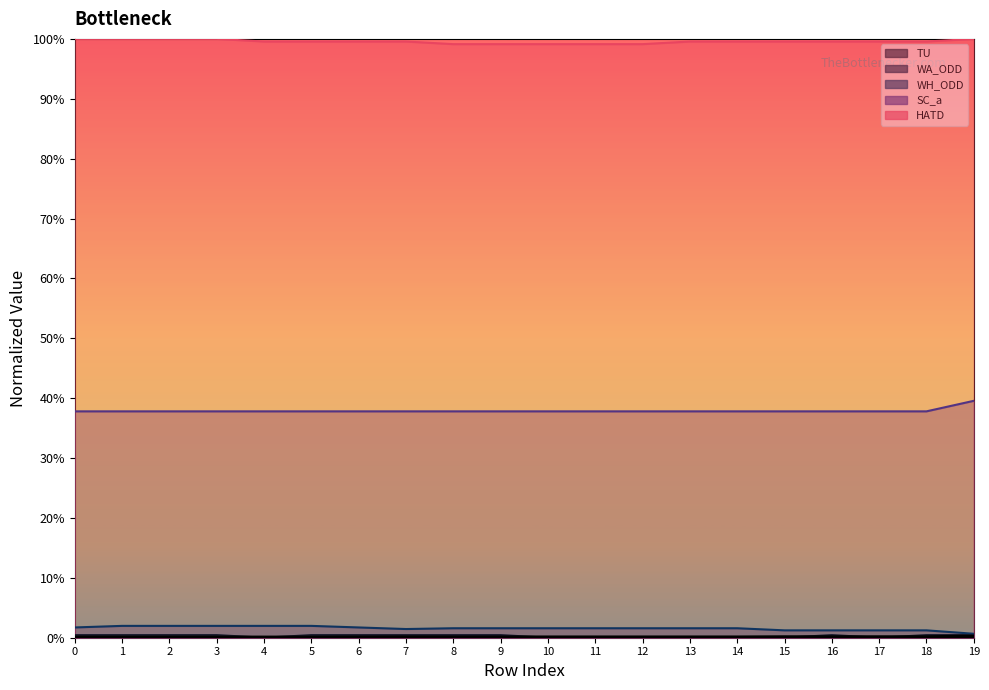

Does the chart display data point markers on the line(s)?

No